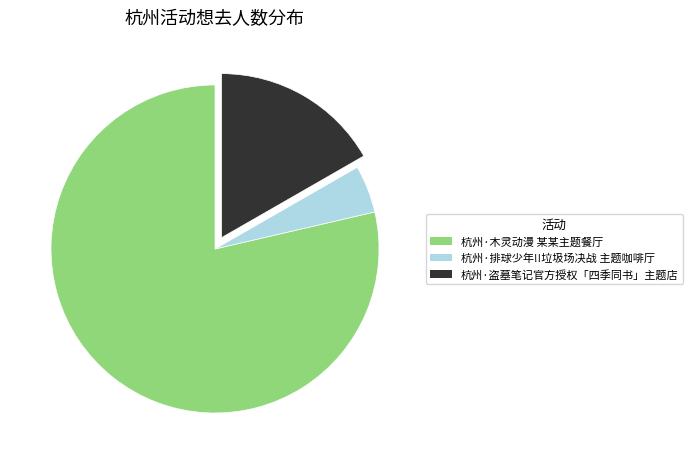

Is the sum of 杭州·盗墓笔记官方授权「四季同书」主题店 and 杭州·木灵动漫 某某主题餐厅 greater than half?

Yes